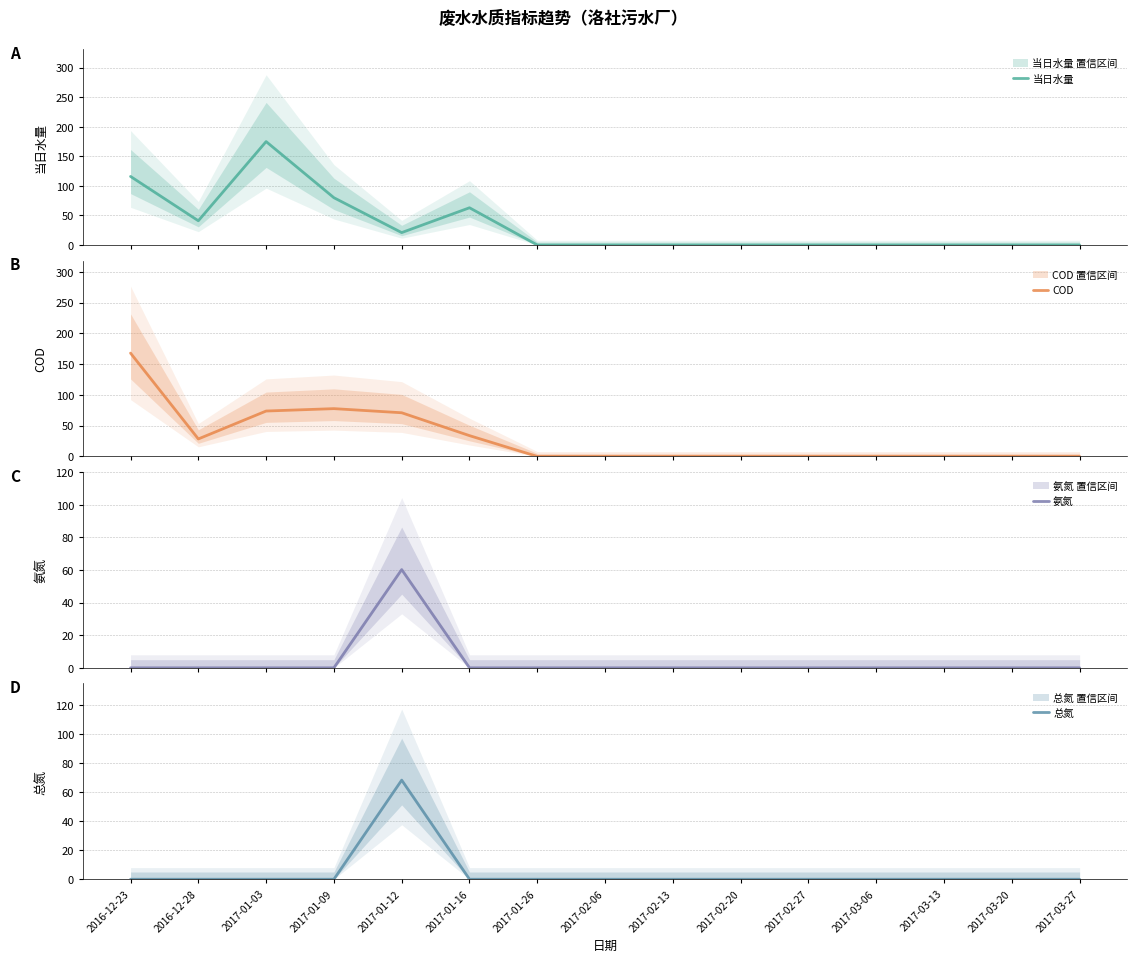

Between 2017-01-09 and 2017-01-16, which is larger?

2017-01-09